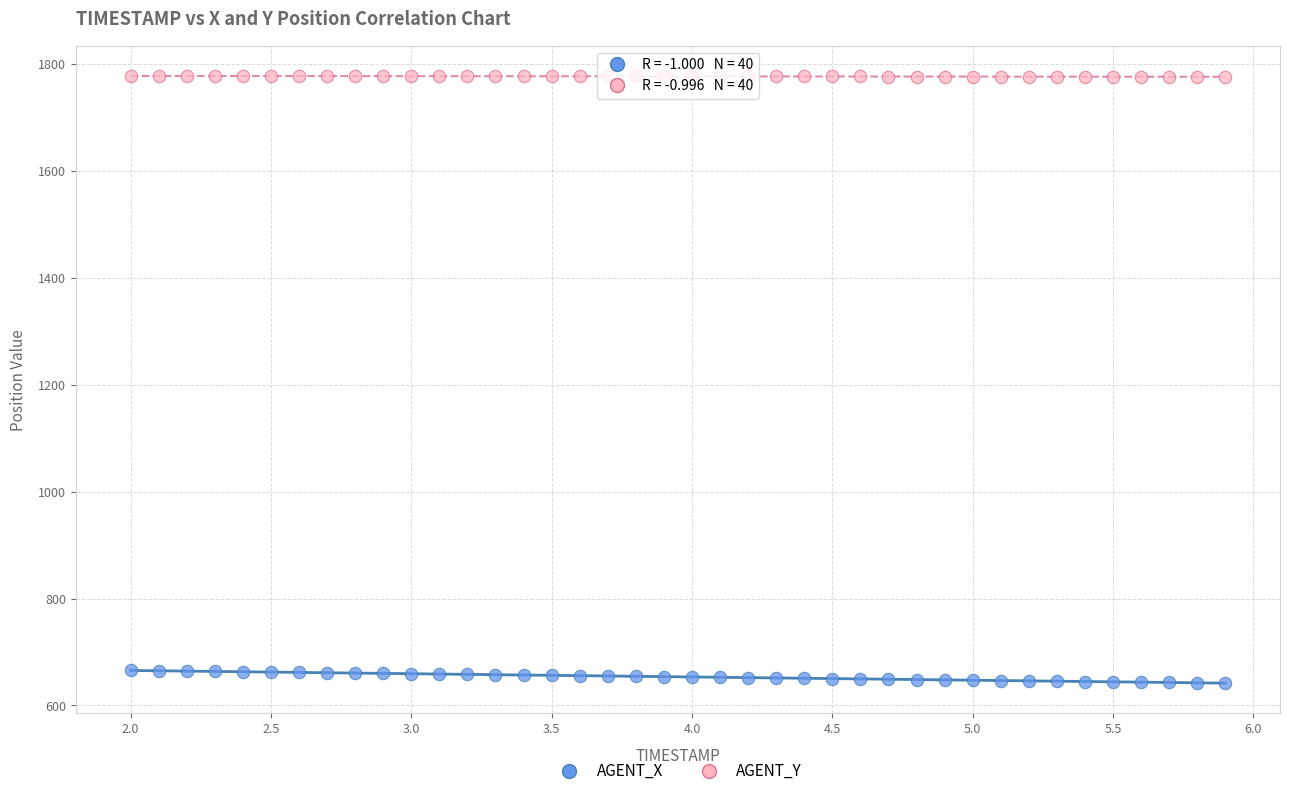

Across all data points, what is the range of X values (max minus min)?

3.9